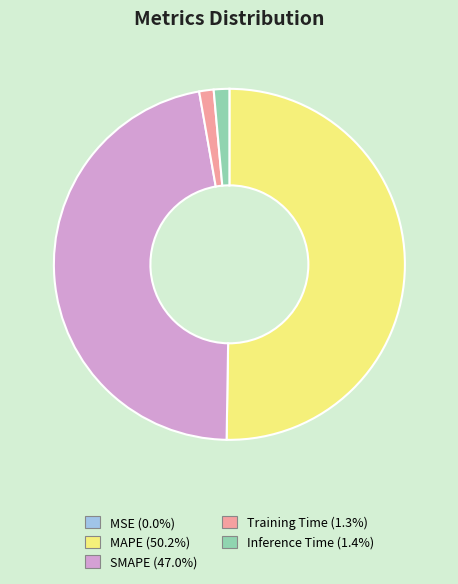

Which category accounts for the majority?

MAPE